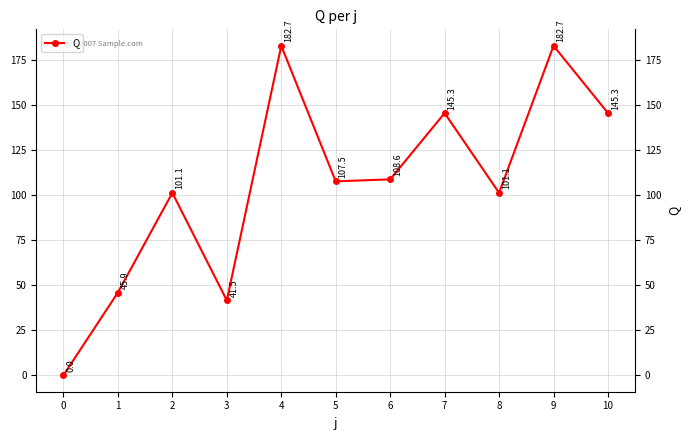

Does the chart have visible grid lines?

Yes